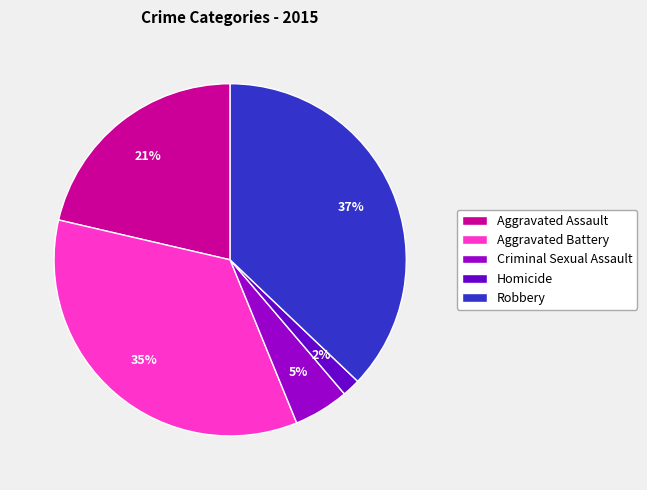

What is the largest slice in the pie chart?

Robbery